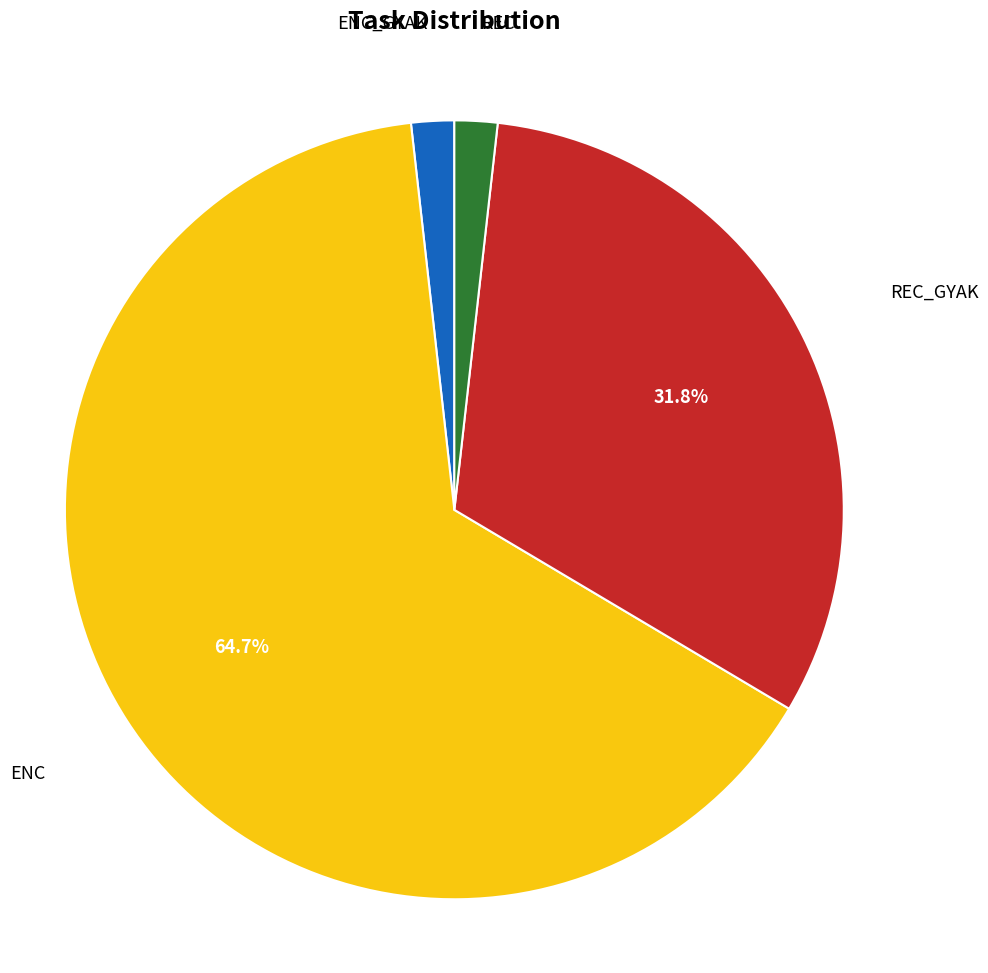

Is there a majority slice in this chart?

Yes